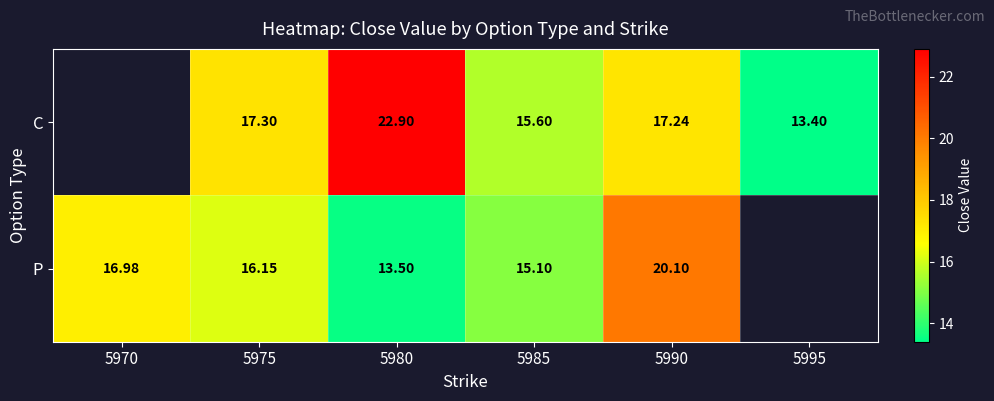

Rank the series at 5980 from highest to lowest value.

C, P